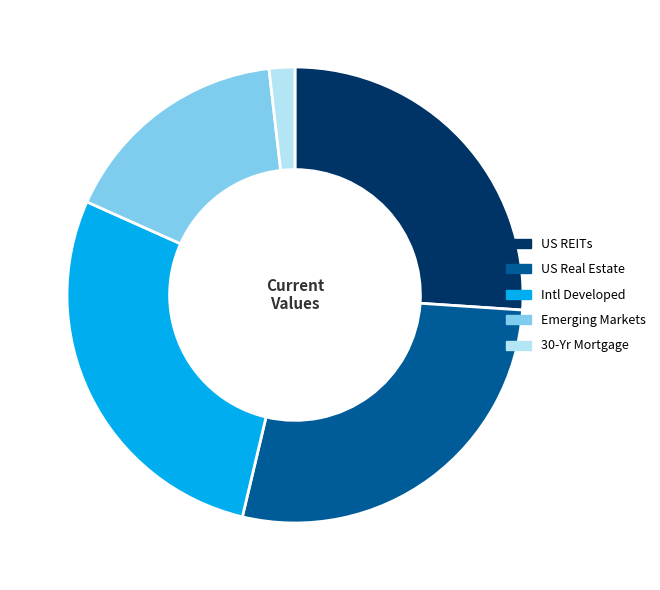

What is the smallest slice in the pie chart?

30-Yr Mortgage